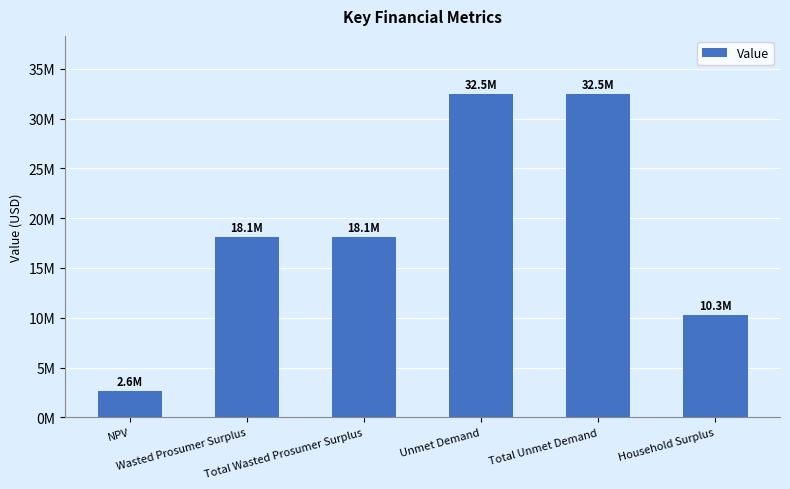

Reading left to right, transcribe all the data shown in this chart.

2609361.2	18093321.8	18093321.8	32453085.2	32453085.2	10273623.3